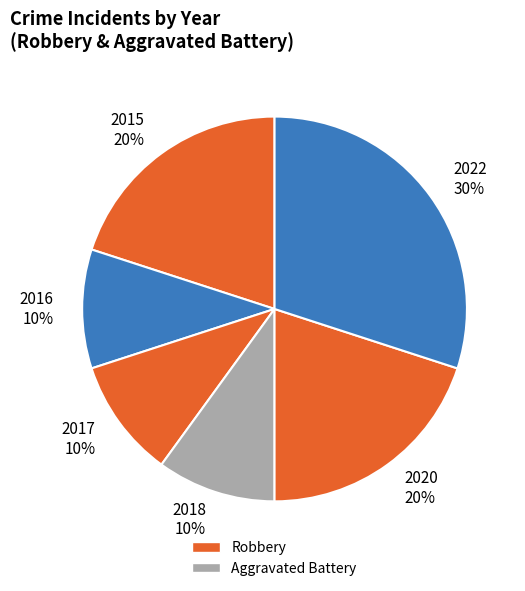

Is the sum of 2018 10% and 2022 30% greater than half?

No